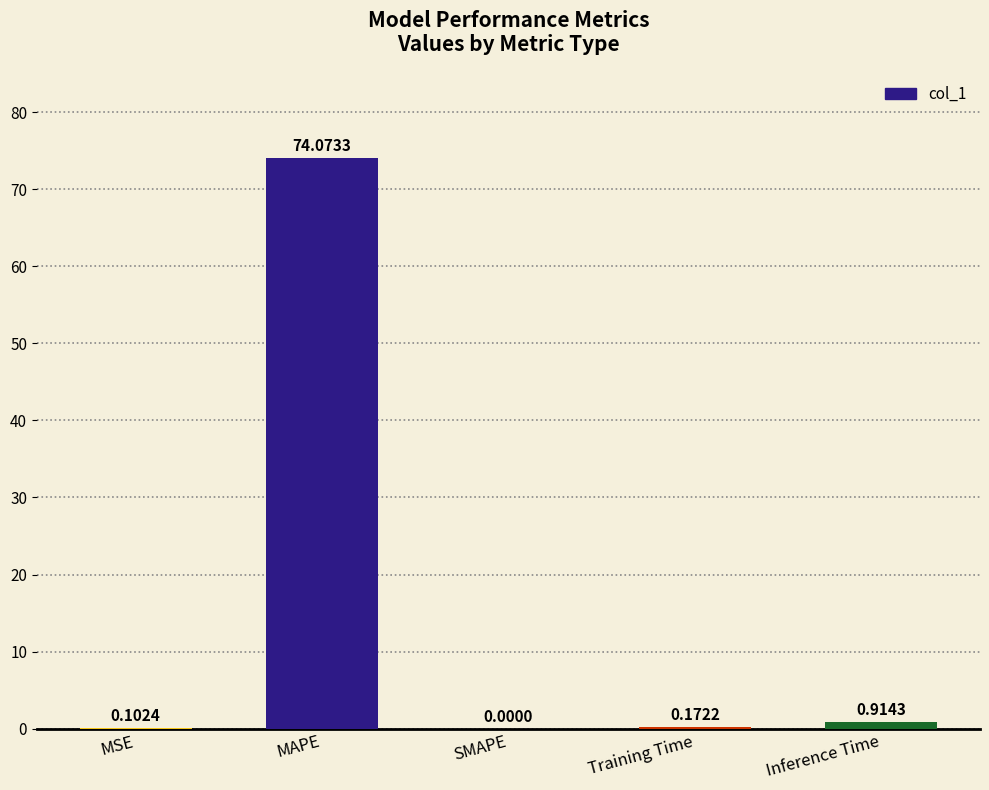

Where is the data nearest to the value 37?

Inference Time